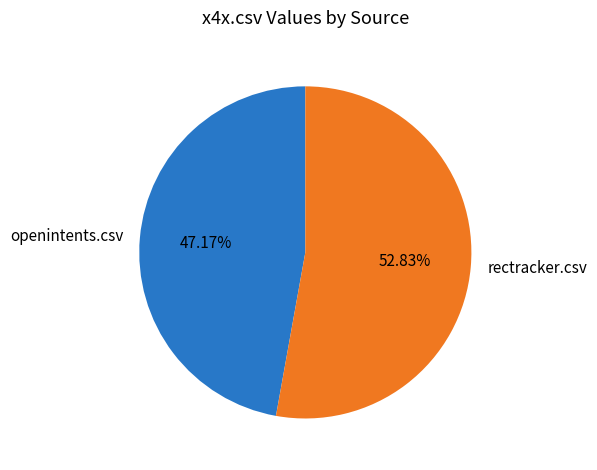

Which has a higher value, openintents.csv or rectracker.csv?

rectracker.csv